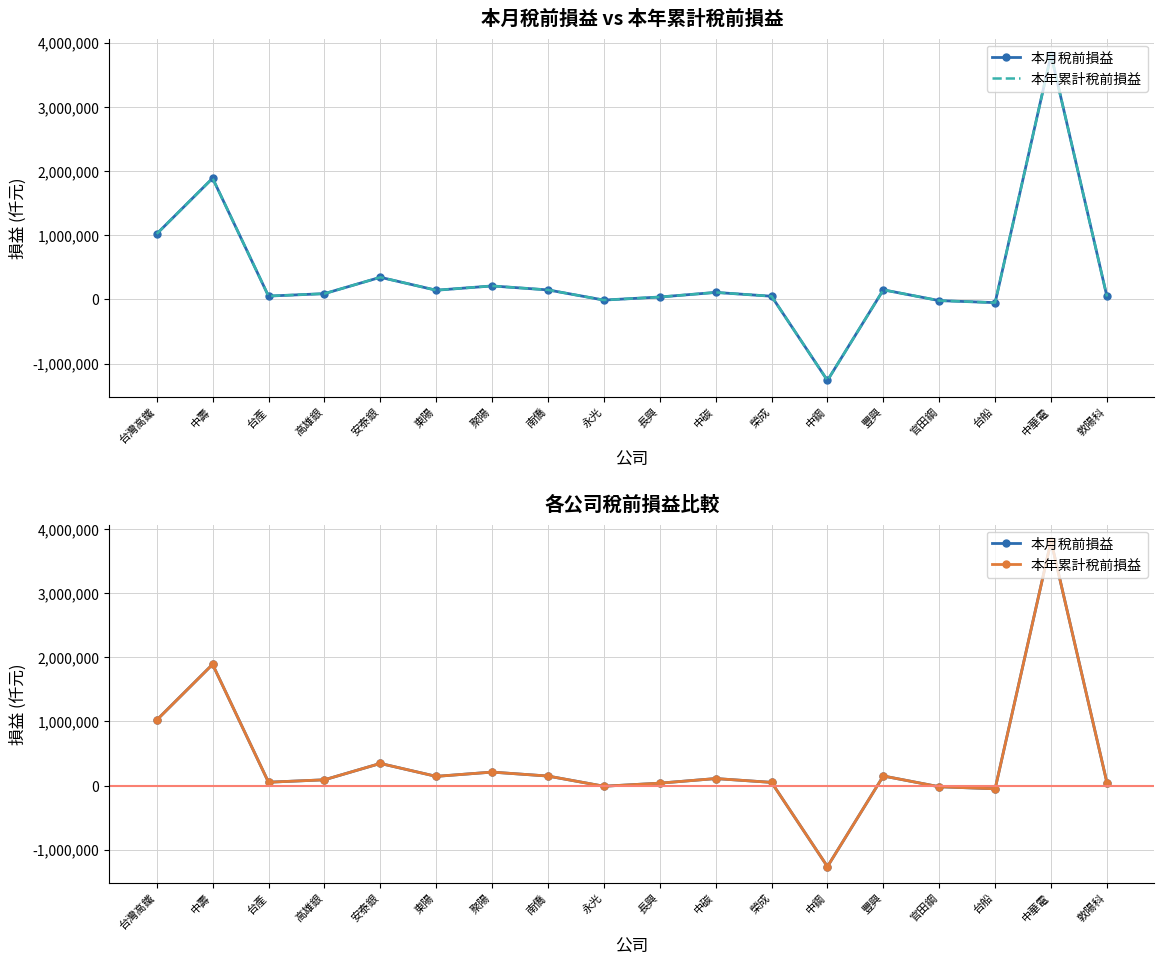

At which category does 本年累計稅前損益 reach its first local valley?

台產